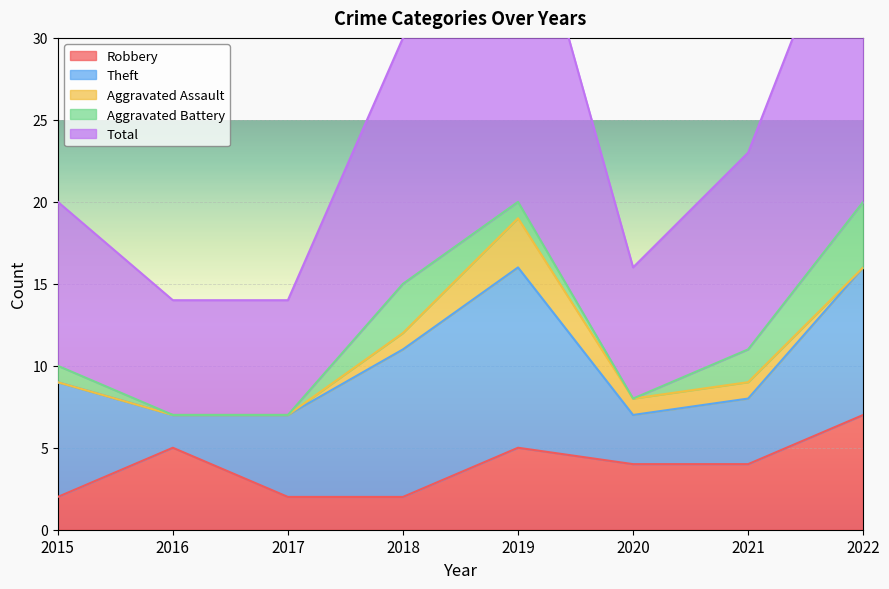

Rank the categories by Aggravated Assault value from highest to lowest.

2019, 2018, 2020, 2021, 2015, 2016, 2017, 2022